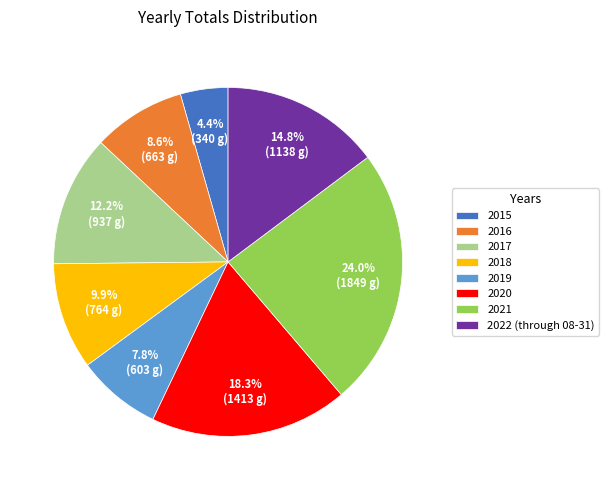

The 2020 slice represents 8% of the pie. True or false?

False